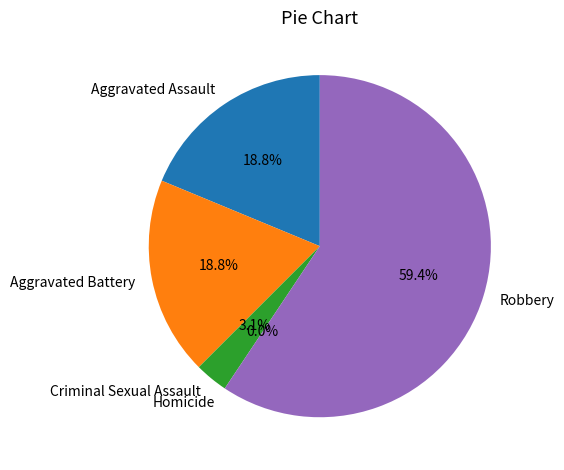

Is there a majority slice in this chart?

Yes